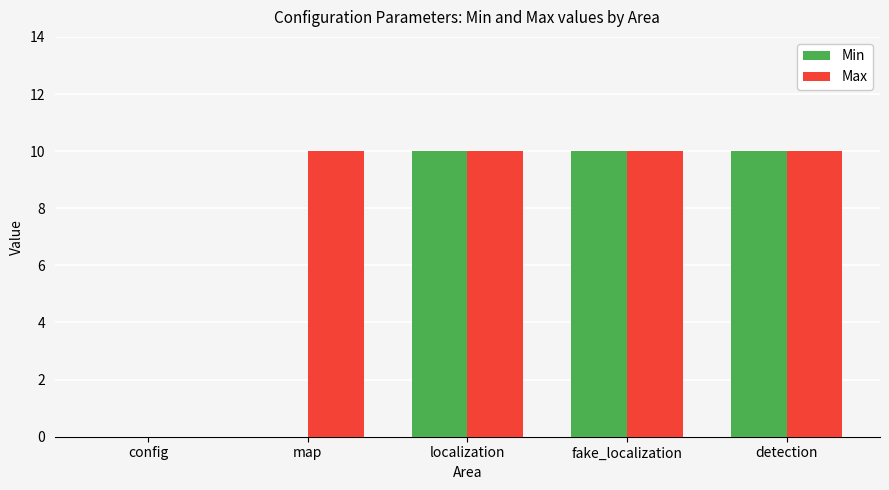

What is the greatest value displayed?

10